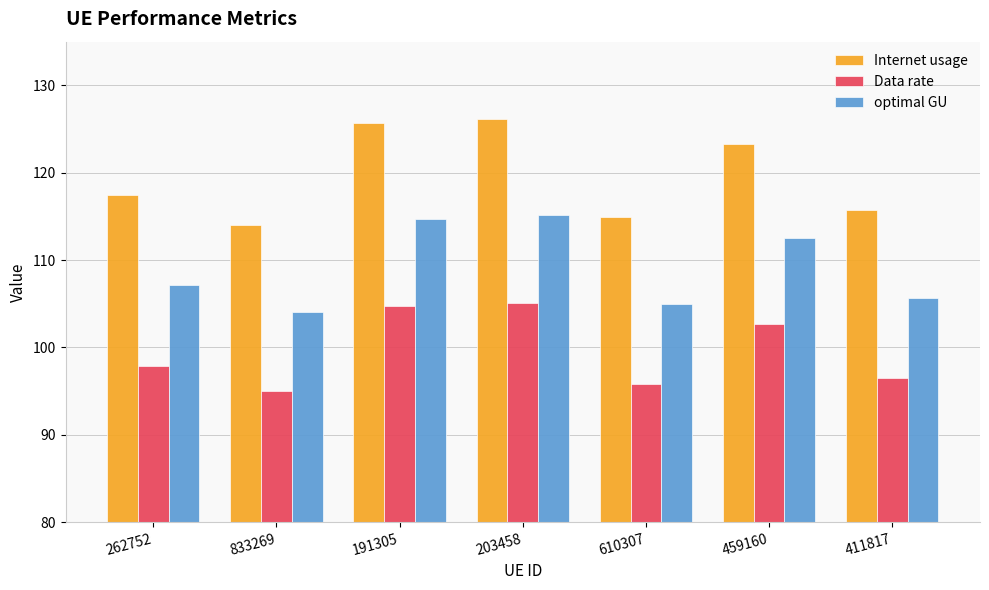

What is the label of the 7th bar from the right?

262752